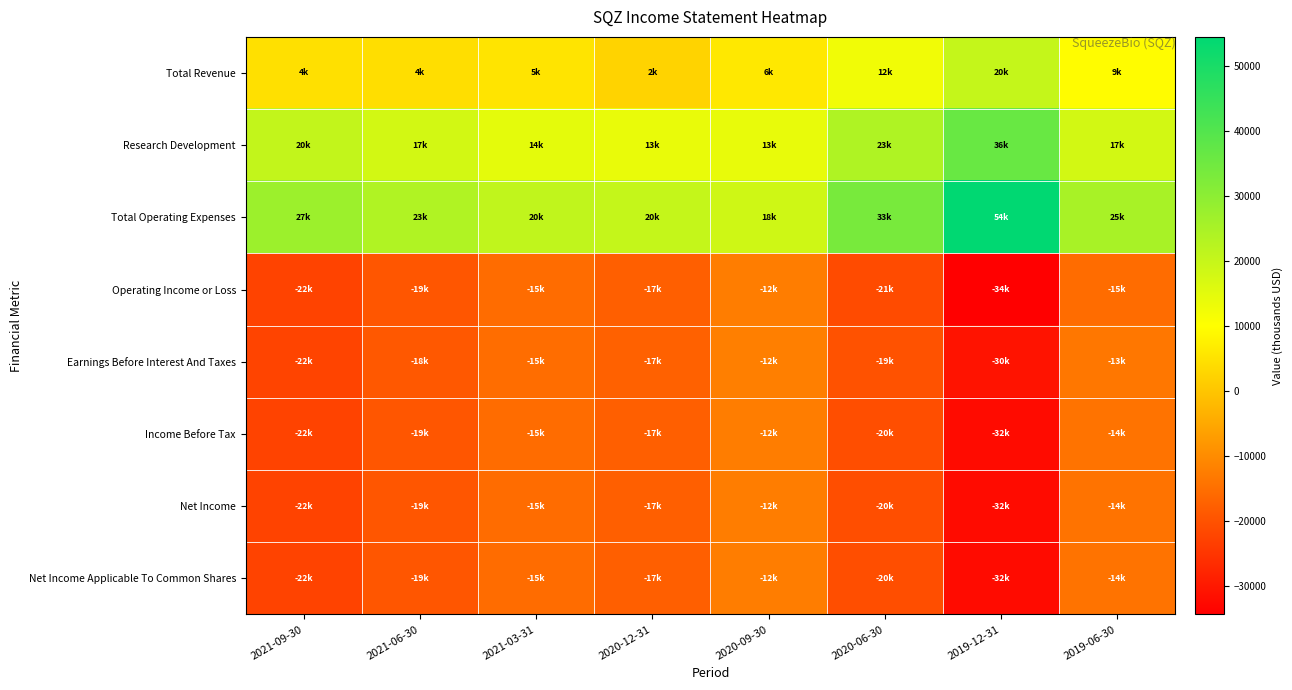

Which has a higher value, 2021-09-30 or 2020-09-30?

2020-09-30